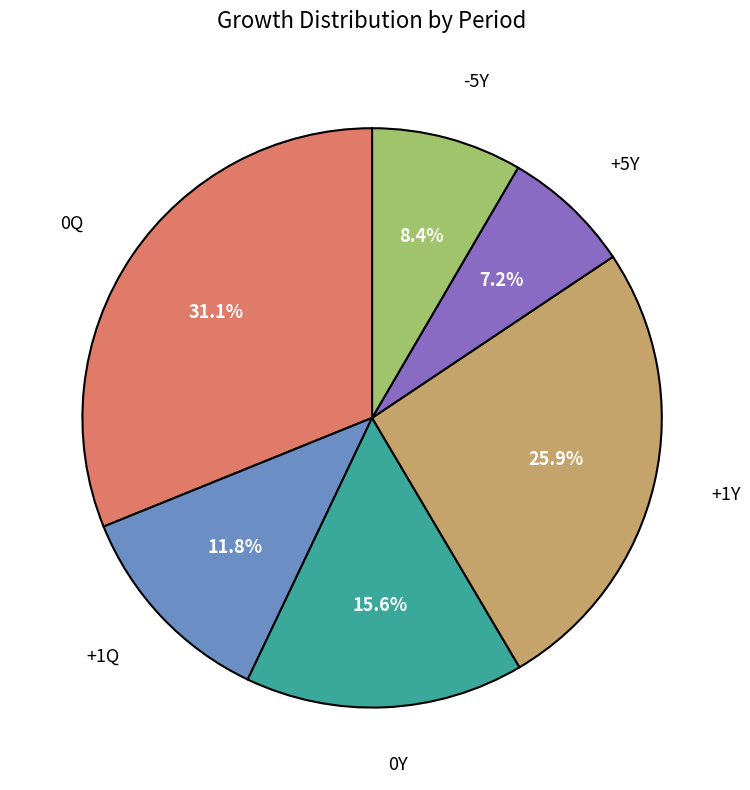

How many slices are in this pie chart?

6